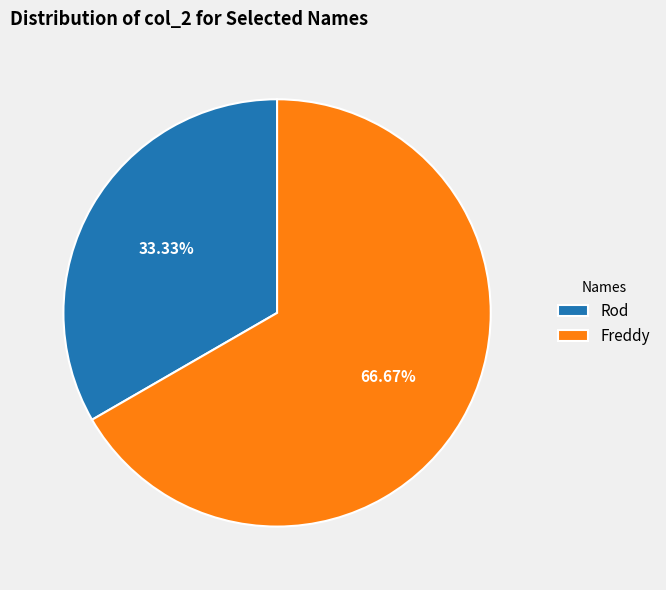

What is the smallest slice in the pie chart?

Rod